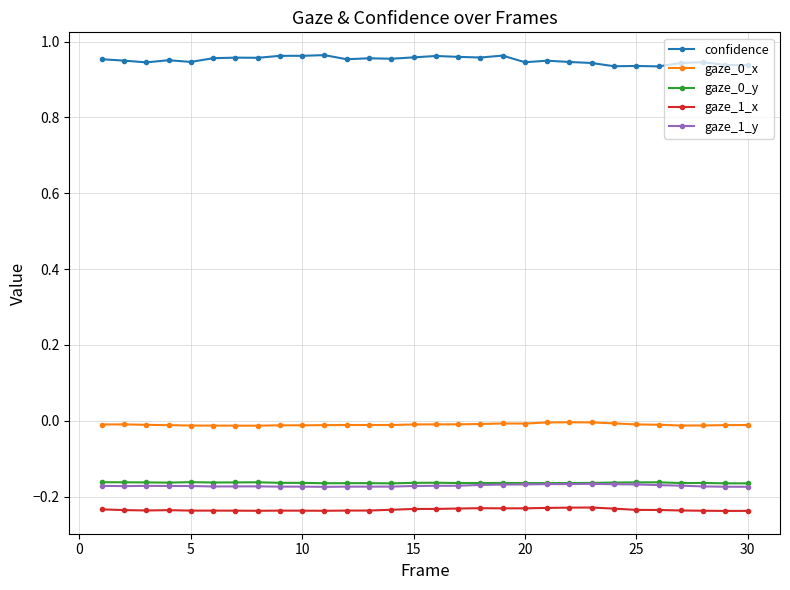

True or false: gaze_0_y has more than 2 interior local peaks.

True